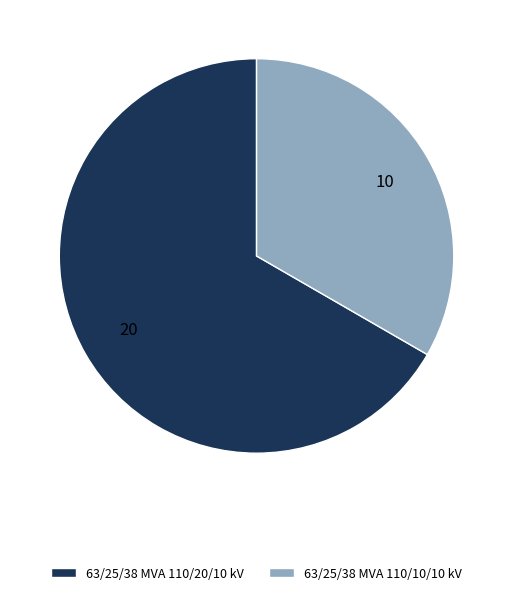

How many segments does this pie chart have?

2